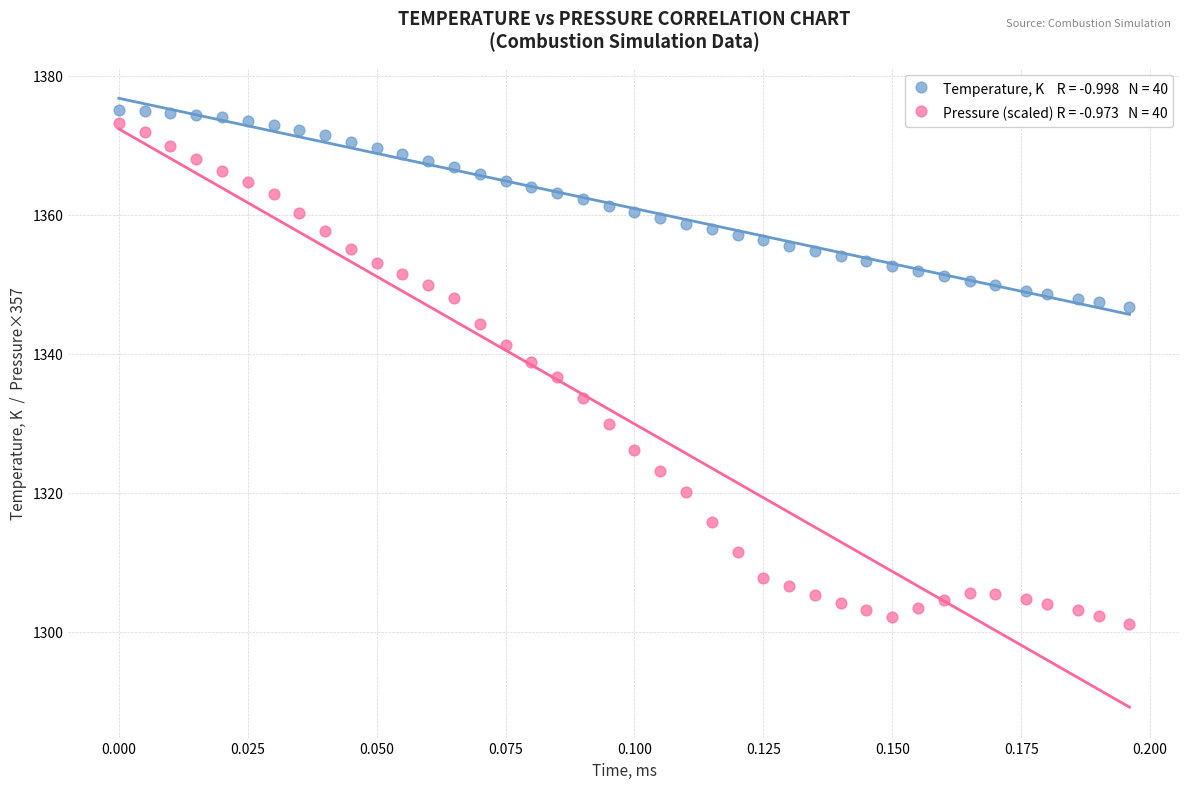

Across all data points, what is the range of Y values (max minus min)?

73.9